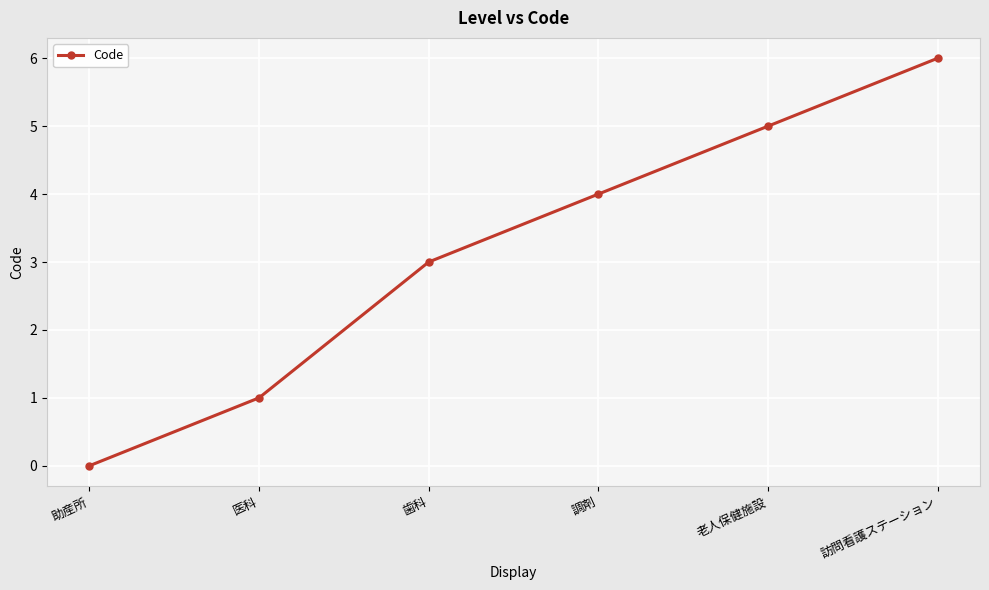

Rank the categories by value from lowest to highest.

助産所, 医科, 歯科, 調剤, 老人保健施設, 訪問看護ステーション